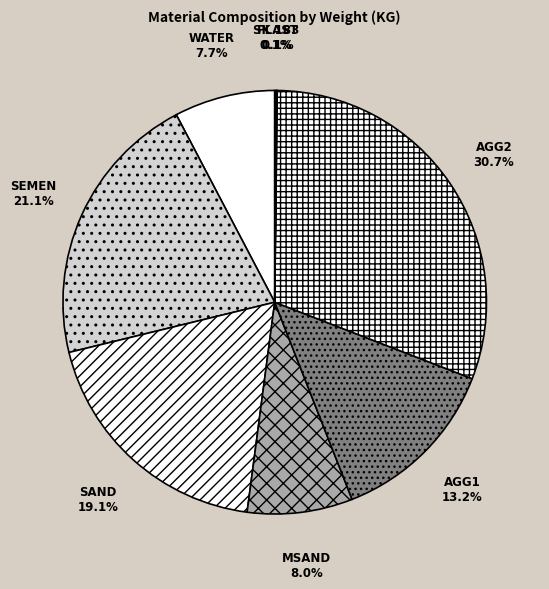

Is there a majority slice in this chart?

No